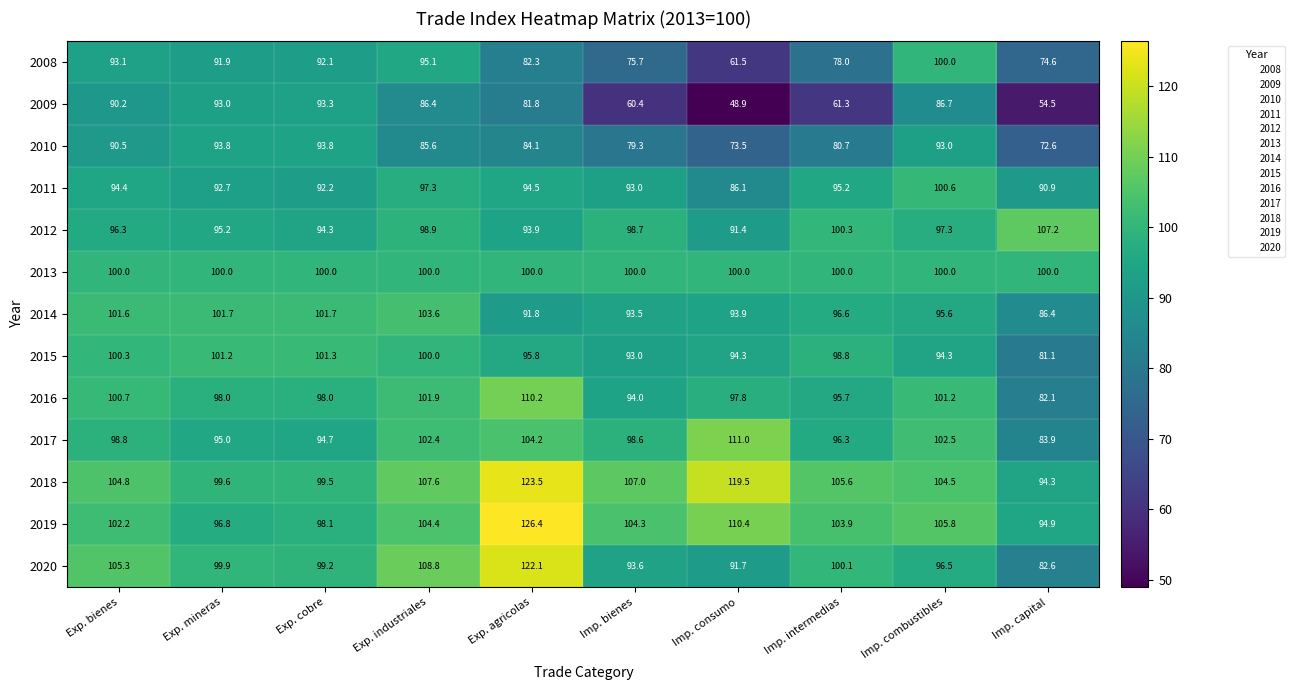

How many series are shown in this chart?

13